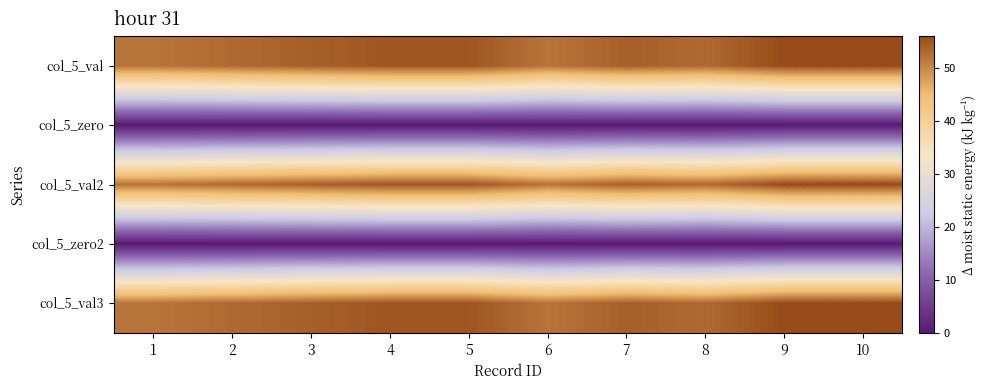

What is the total value across all series at 5?

165